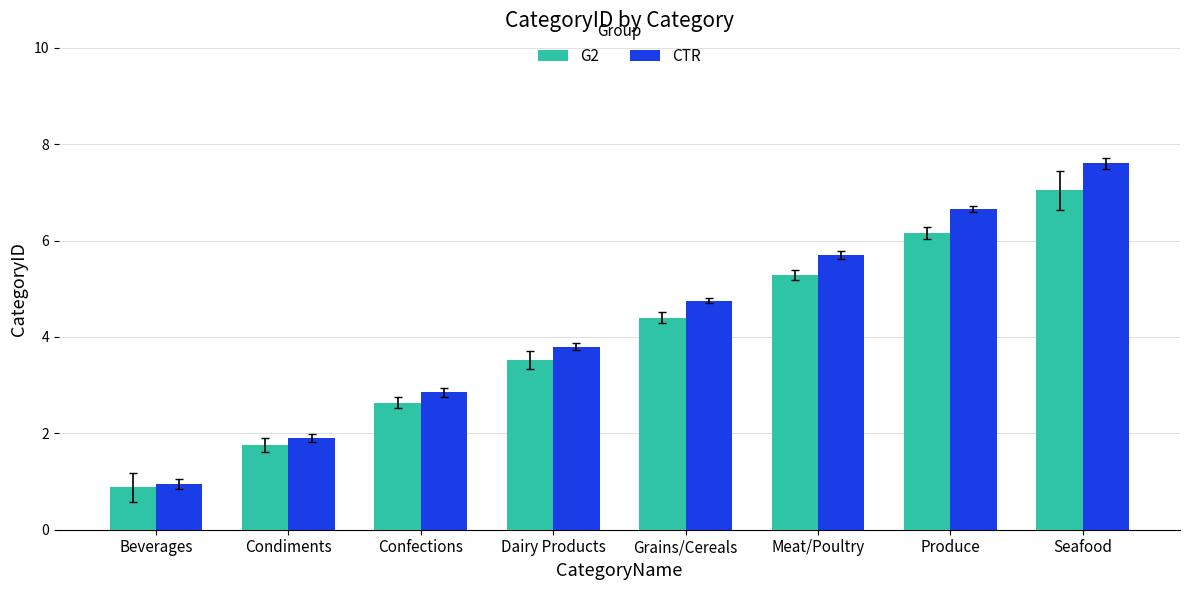

The G2 series shows 2.6 at Confections. True or false?

True